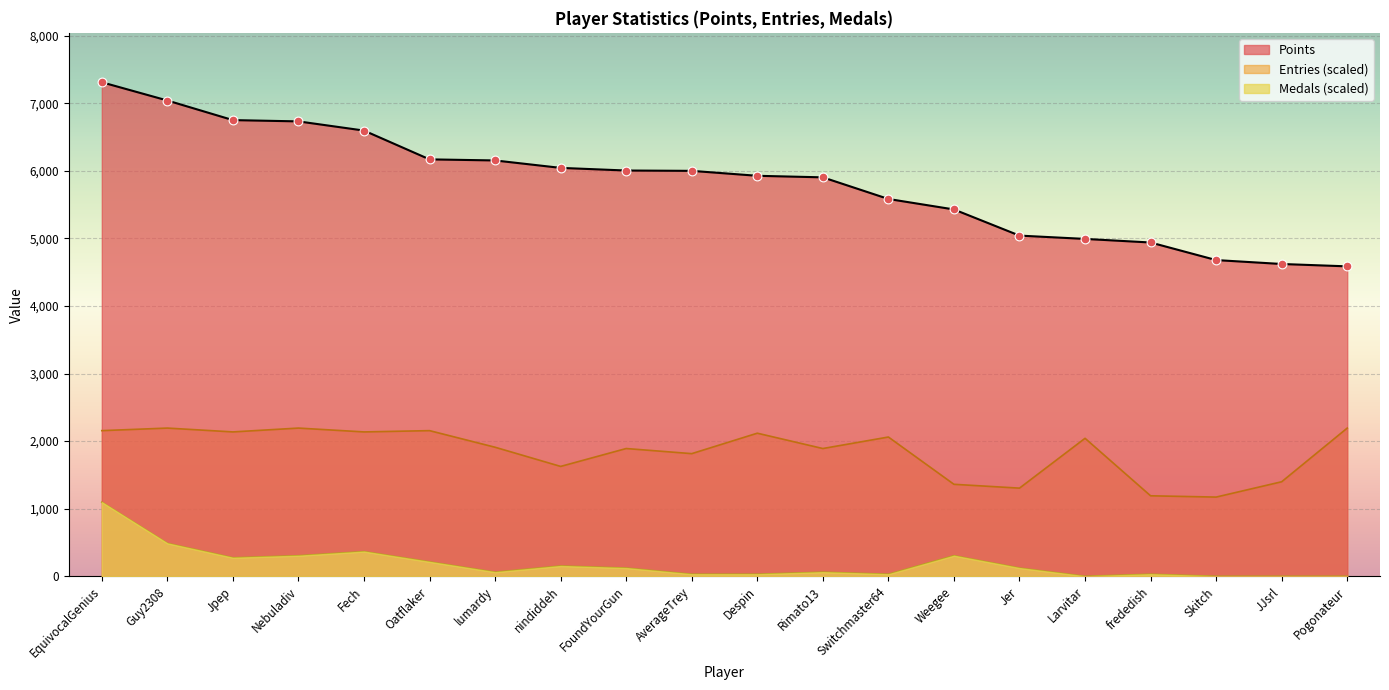

Which series contains the lowest Y value?

Medals